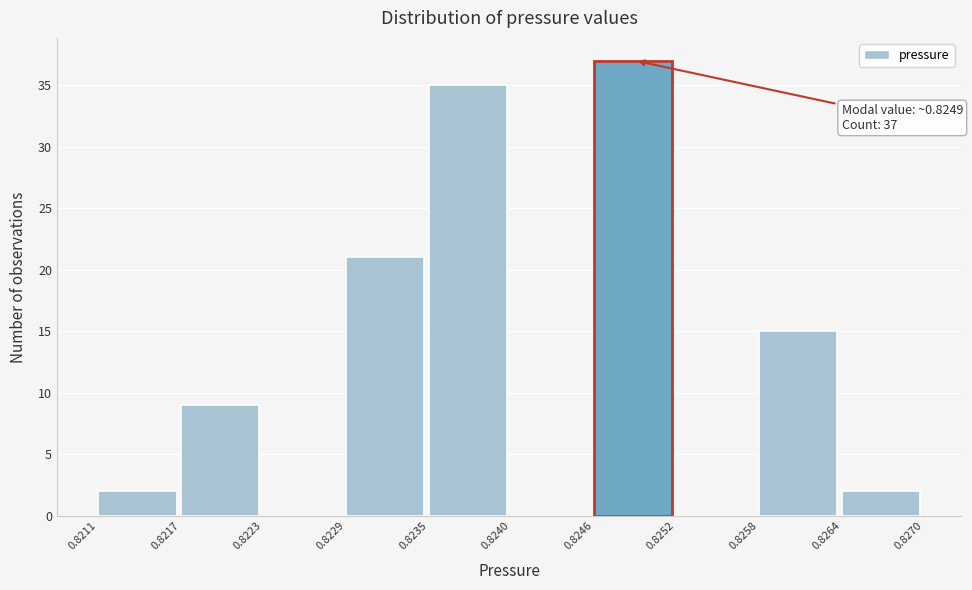

Which range on the x-axis has the tallest bar?

0.8246 to 0.8252